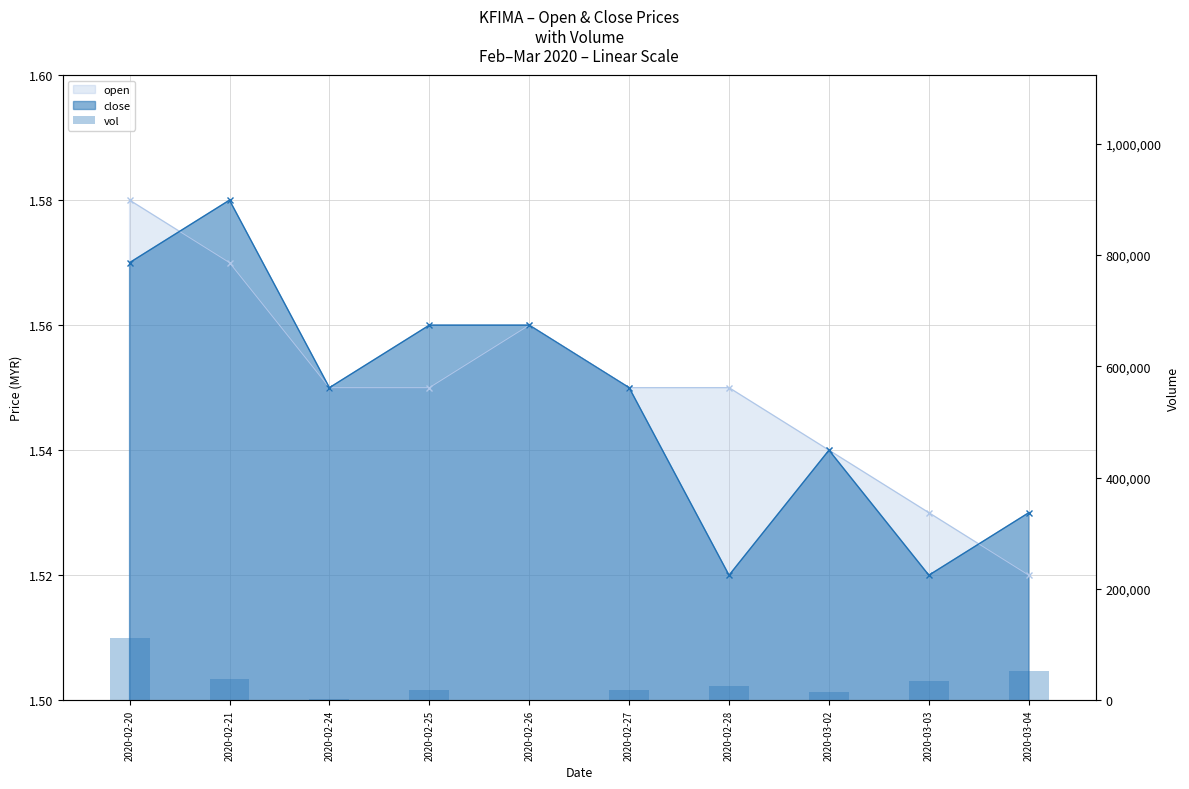

Reading left to right, transcribe all the data shown in this chart.

112300	38500	3000	17900	0	18000	25500	14000	35000	51600